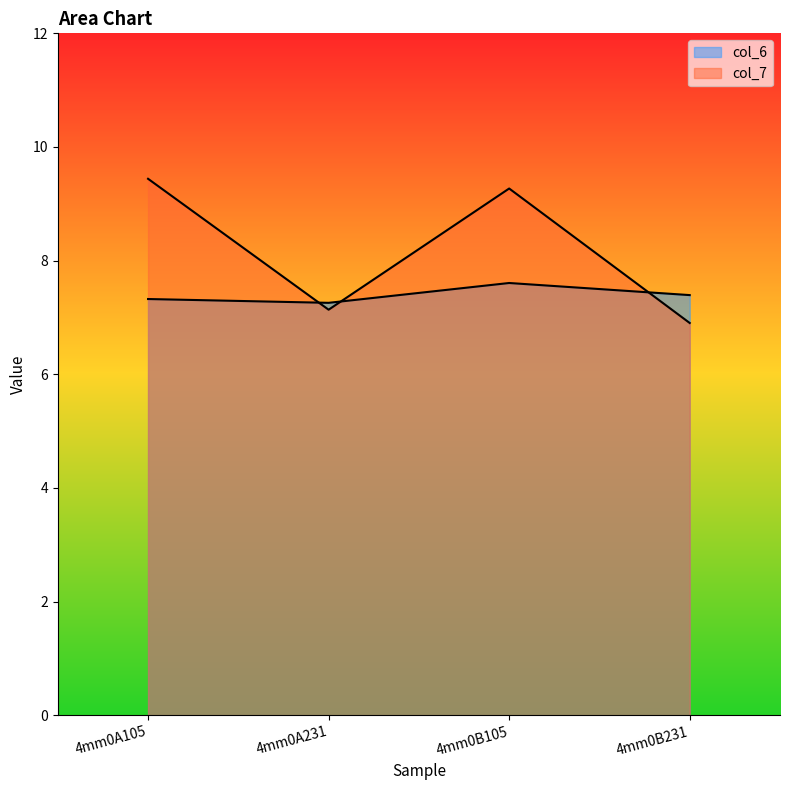

Which series changed the most between 4mm0A105 and 4mm0A231?

col_7